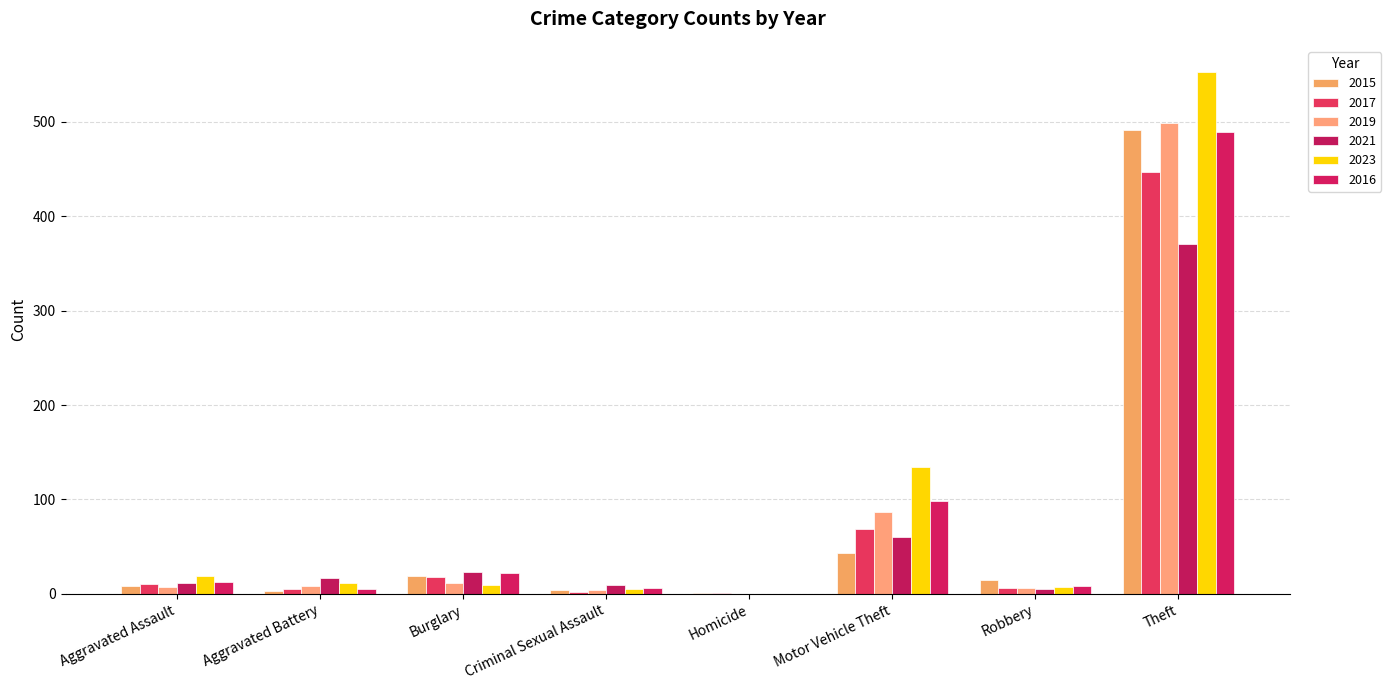

What position from the left is Homicide?

5